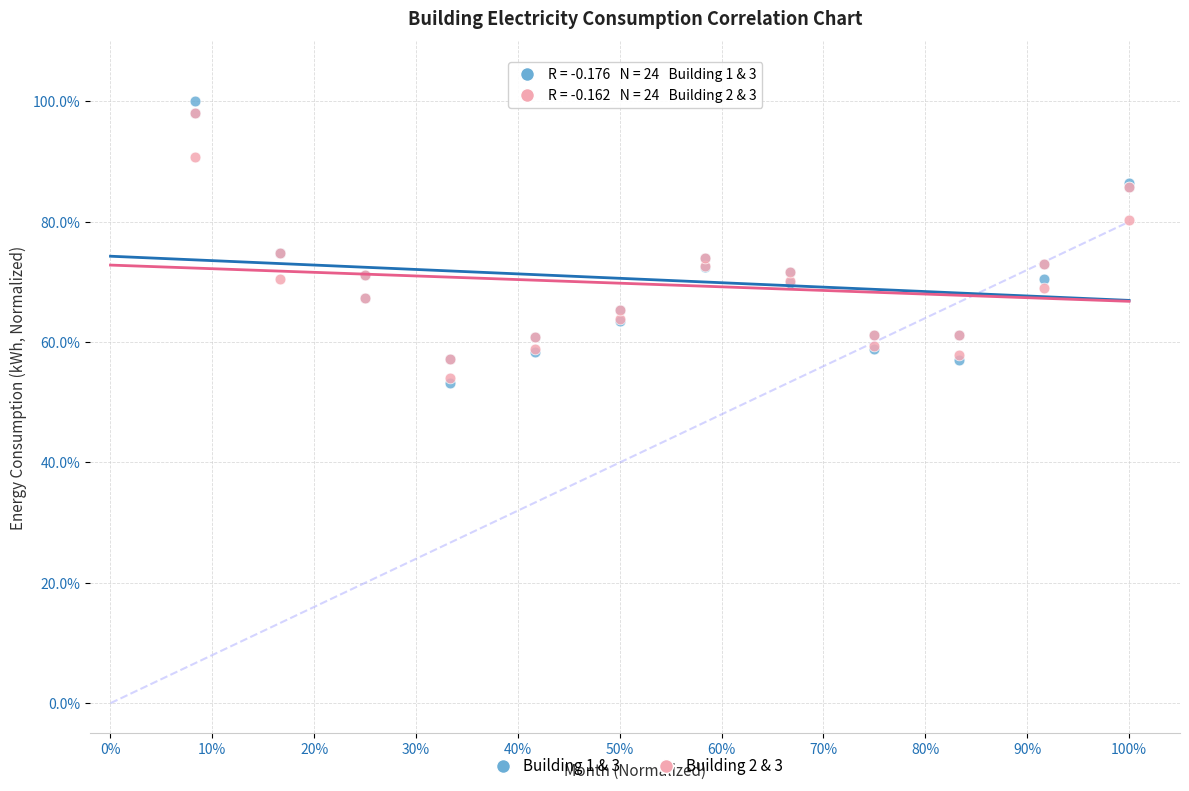

Which series has the largest Y range (max minus min)?

Building 1 & 3